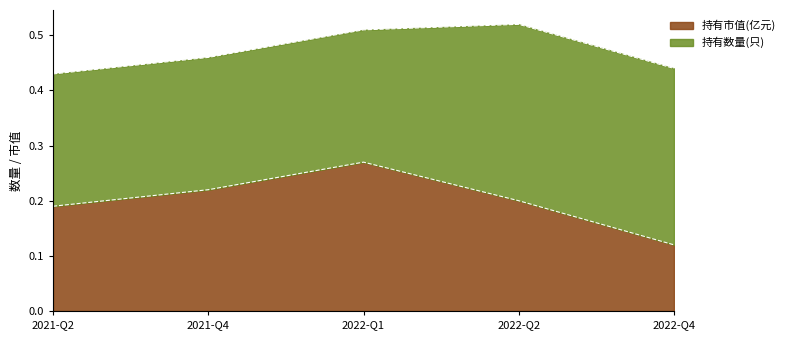

True or false: the data shows 0.1 at 2022-Q4.

False